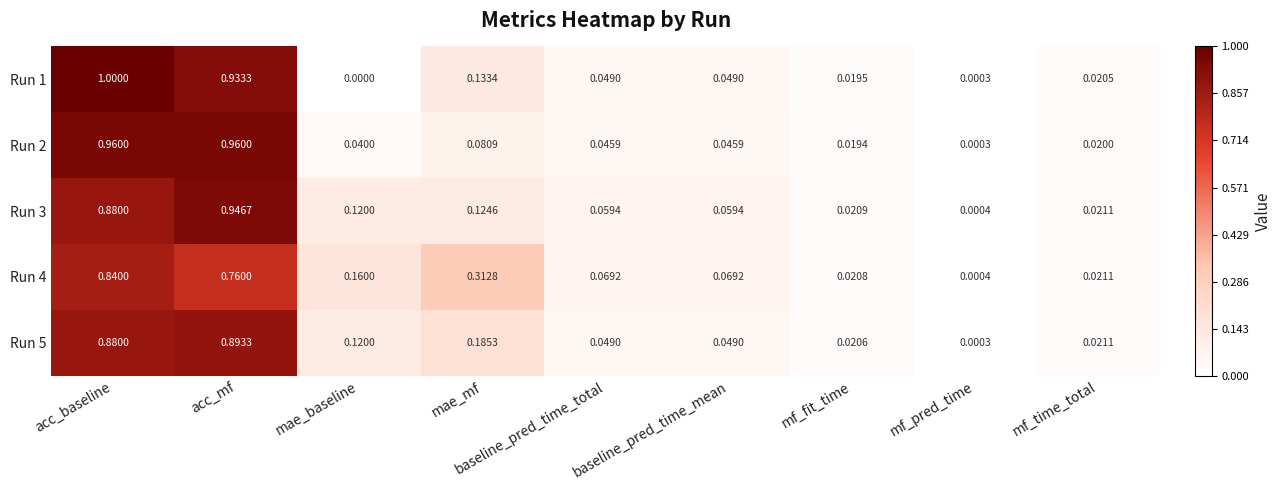

Where is Run 5 nearest to the value 0?

mf_pred_time